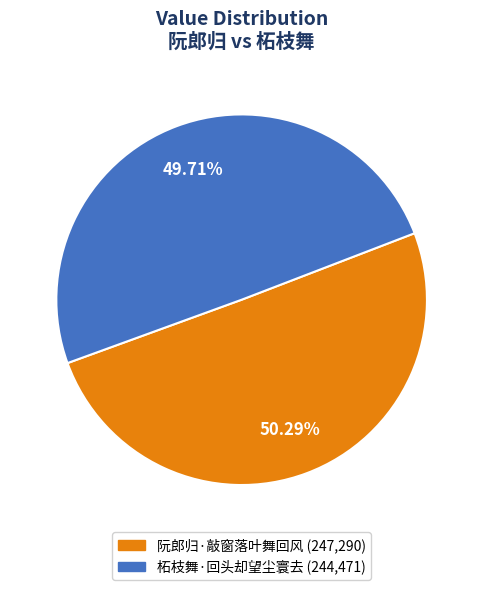

To the nearest percent, what is the average slice percentage?

50%